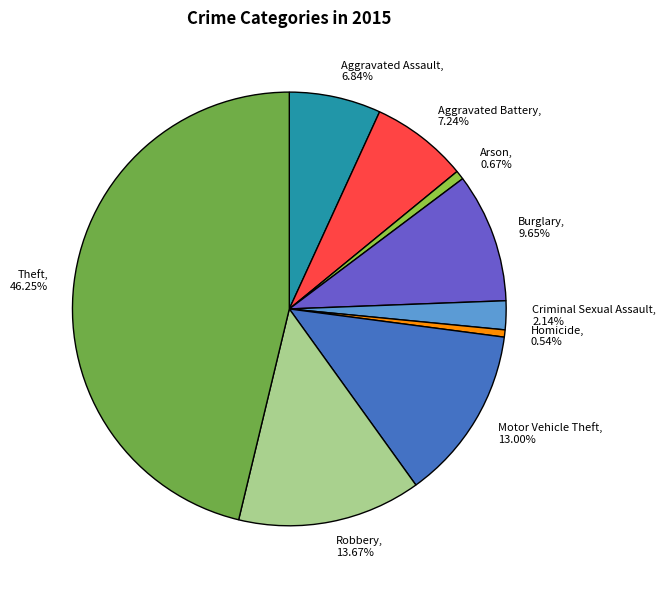

What percentage is the Aggravated Assault slice, to the nearest percent?

7%